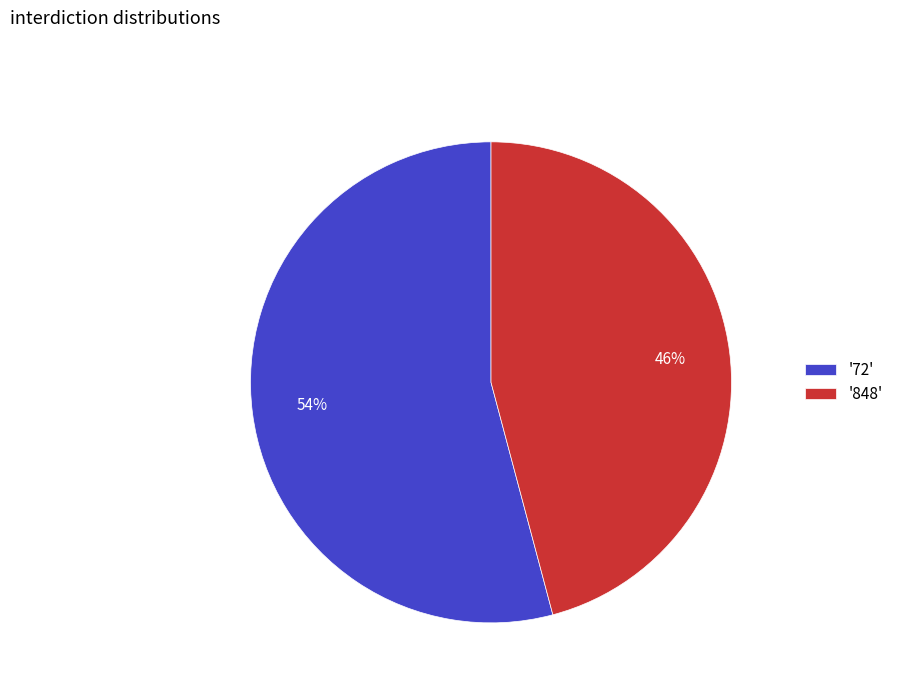

Is it true that '848' is 35% of the pie?

False